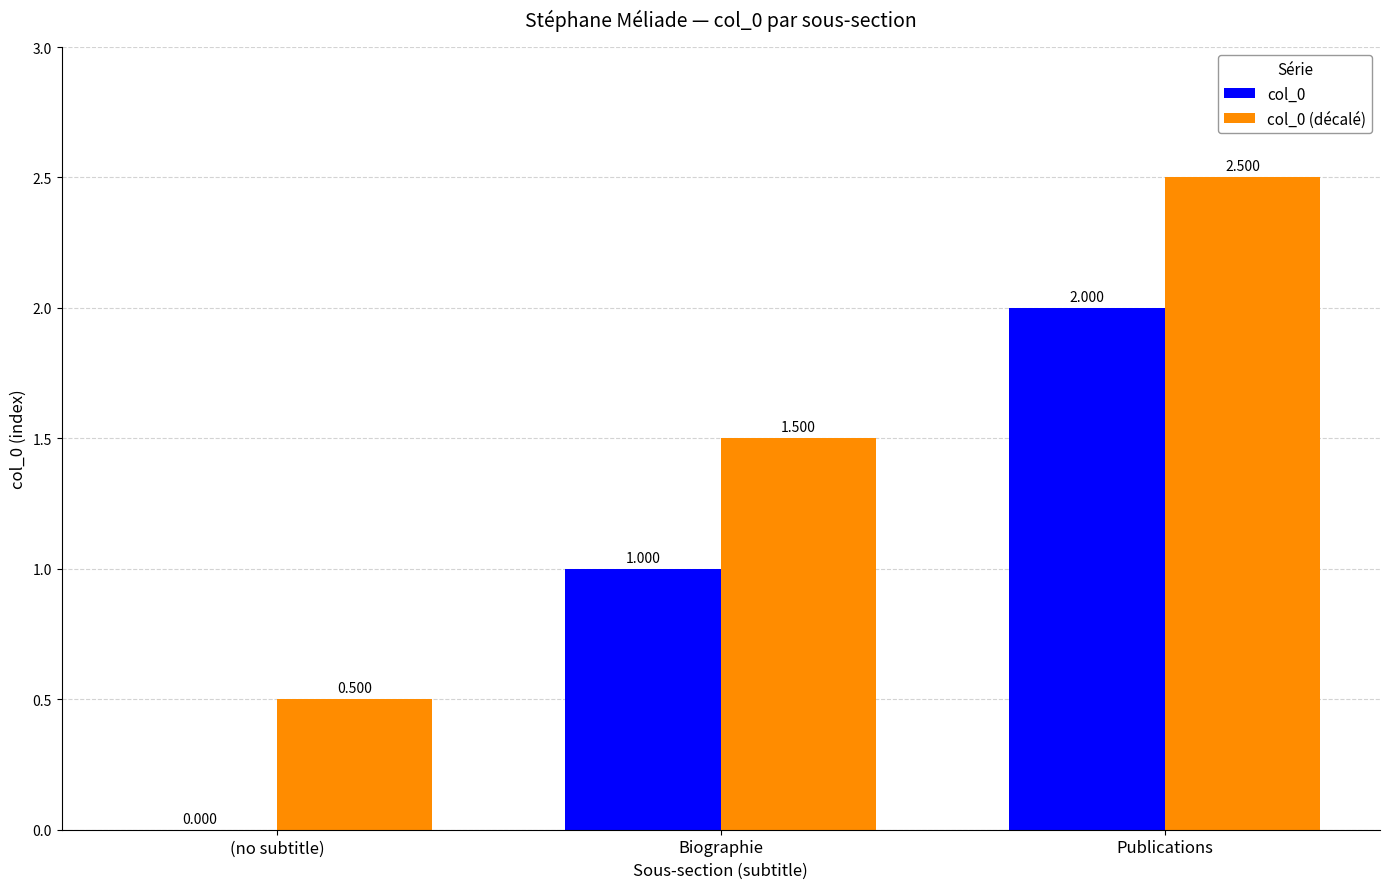

Are the bars horizontal?

No